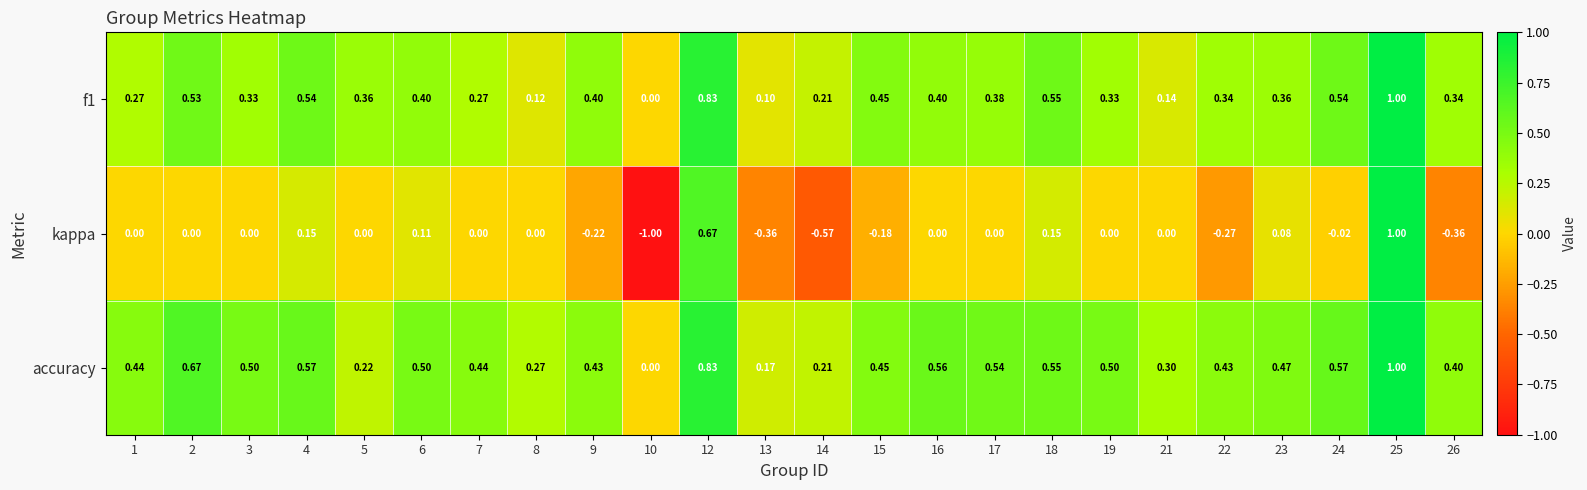

Which series has the largest total across all categories?

accuracy